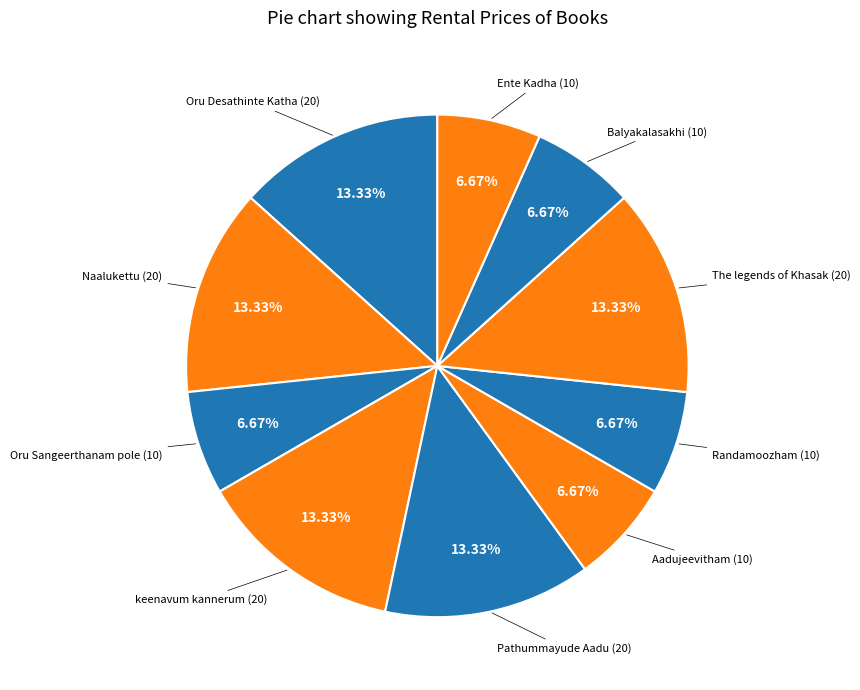

Count the number of slices in the pie.

10